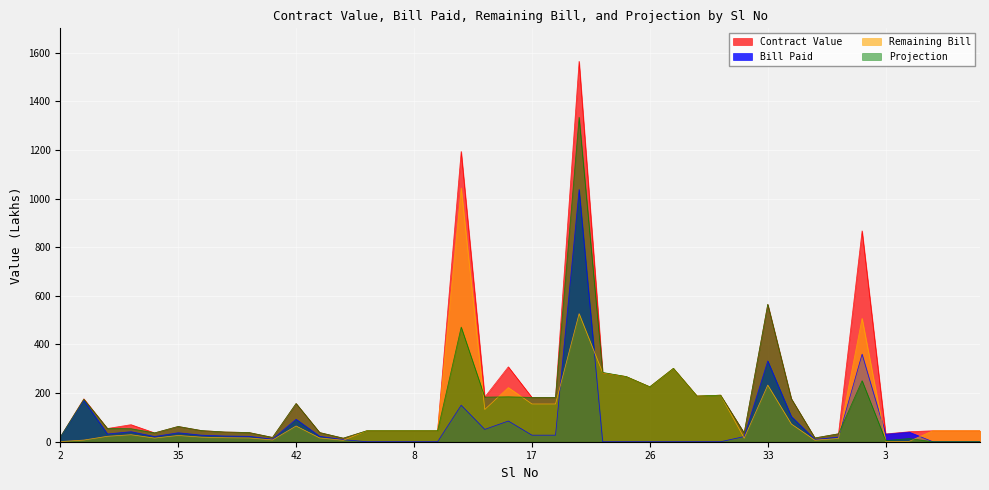

How many lines are shown in the chart?

4